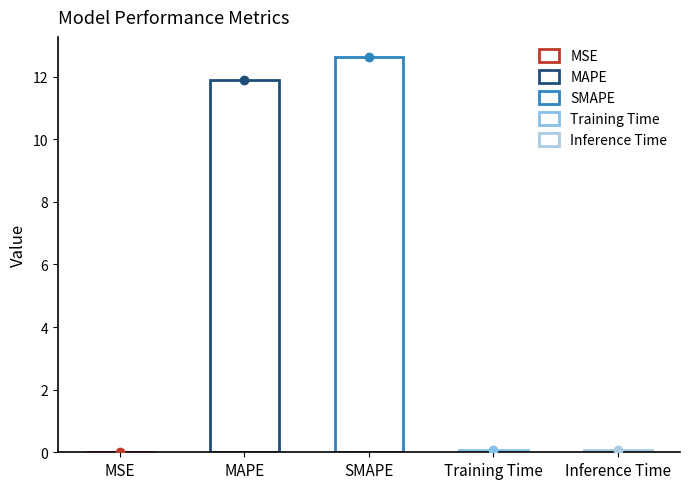

Which has a higher value, SMAPE or MAPE?

SMAPE